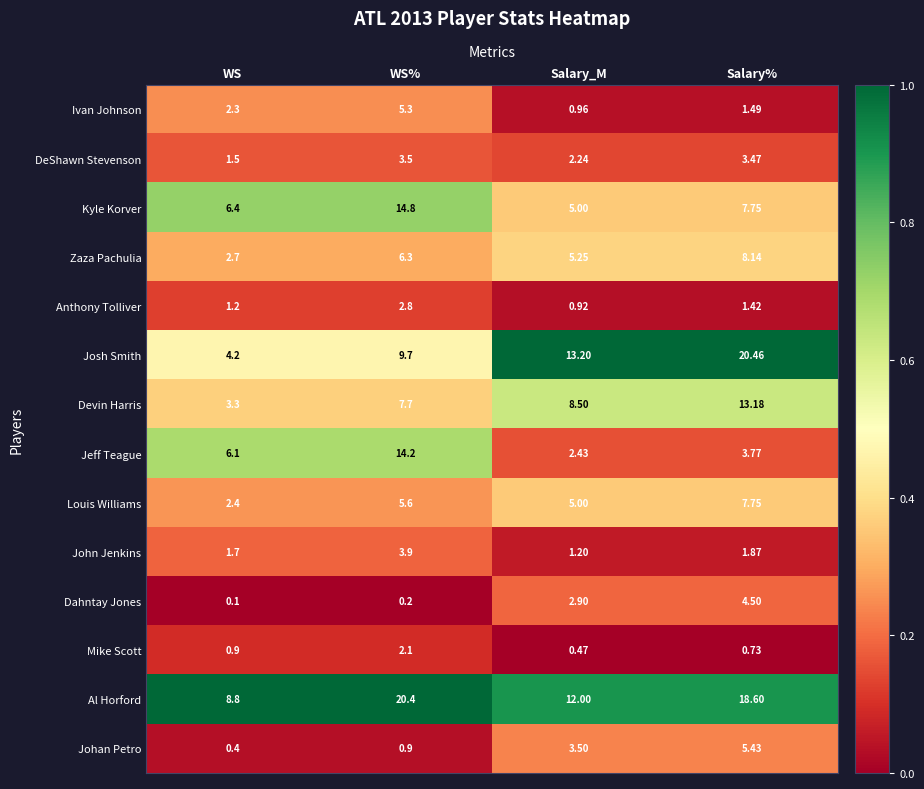

How many series are shown in this chart?

14